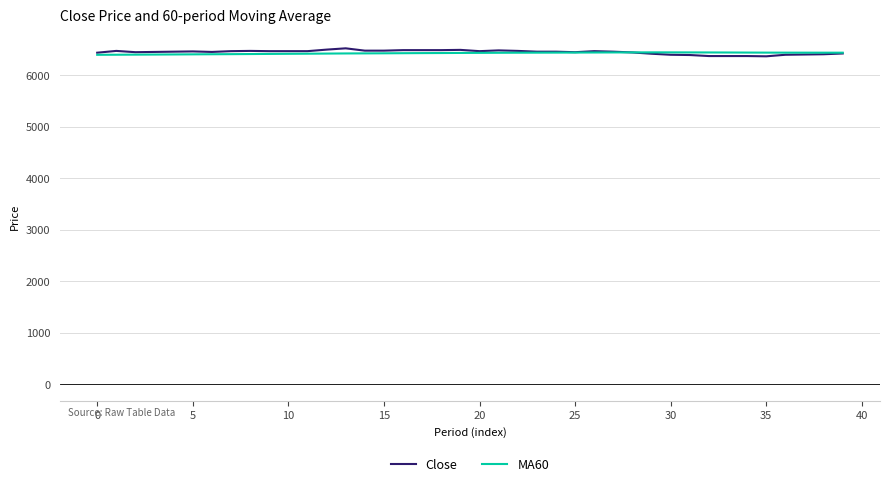

Which series has the widest spread of values?

Close